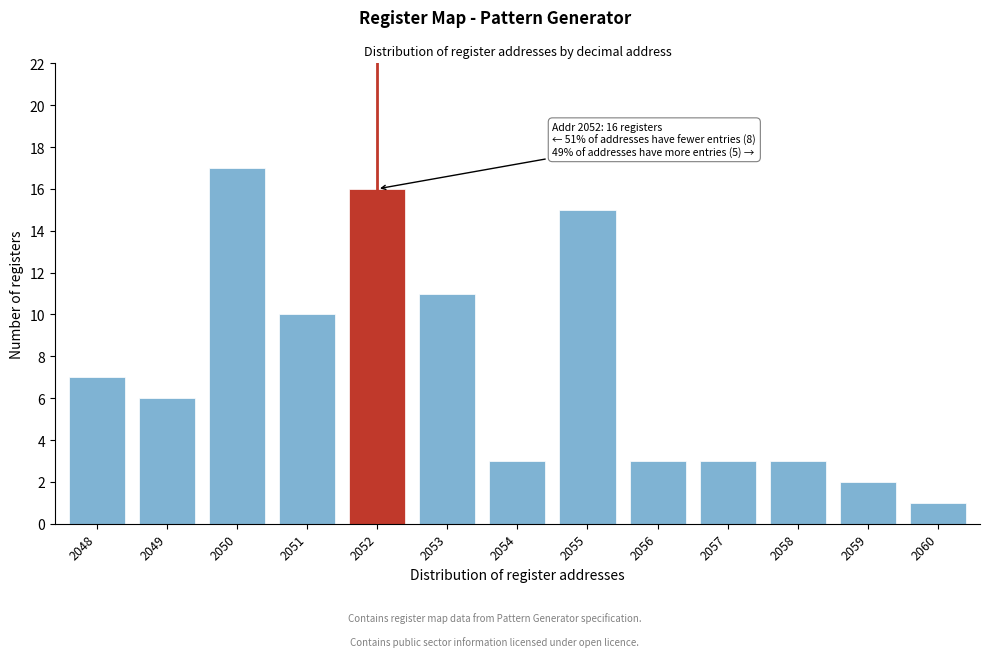

Reading left to right, transcribe all the data shown in this chart.

2048=7	2049=6	2050=17	2051=10	2052=16	2053=11	2054=3	2055=15	2056=3	2057=3	2058=3	2059=2	2060=1